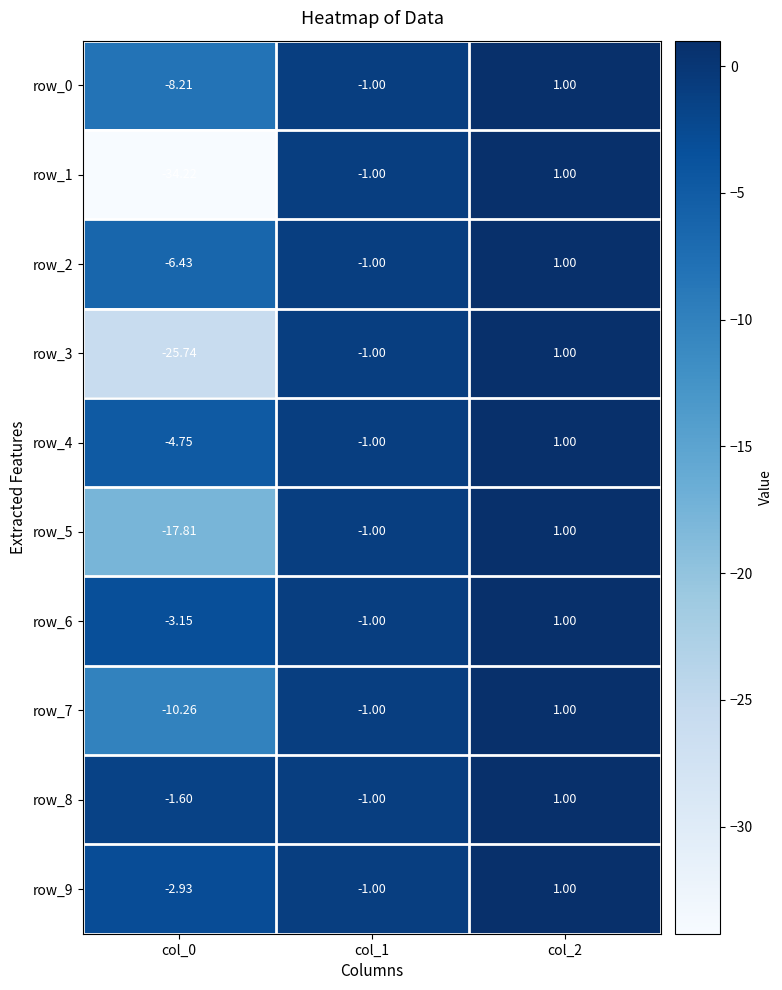

Rank the categories by row_7 value from highest to lowest.

col_2, col_1, col_0